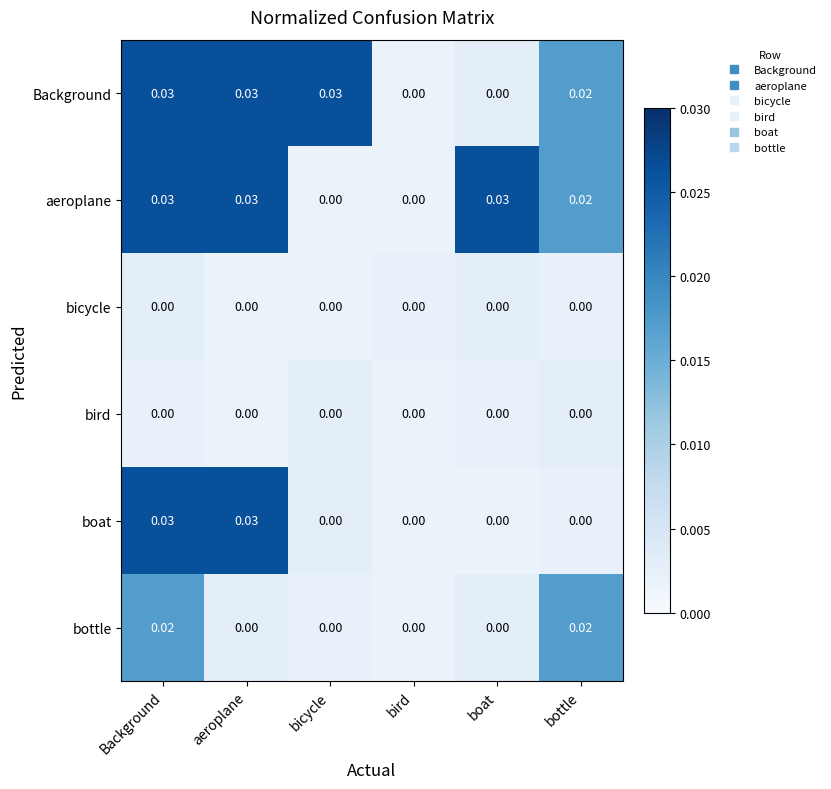

How many data points does each series have?

6